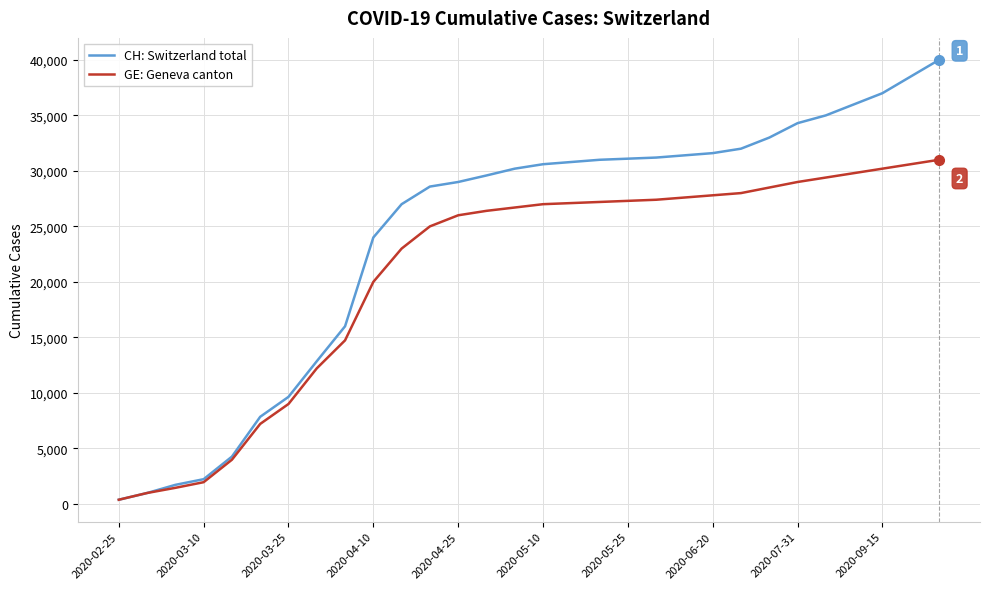

Which series has the widest spread of values?

CH: Switzerland total